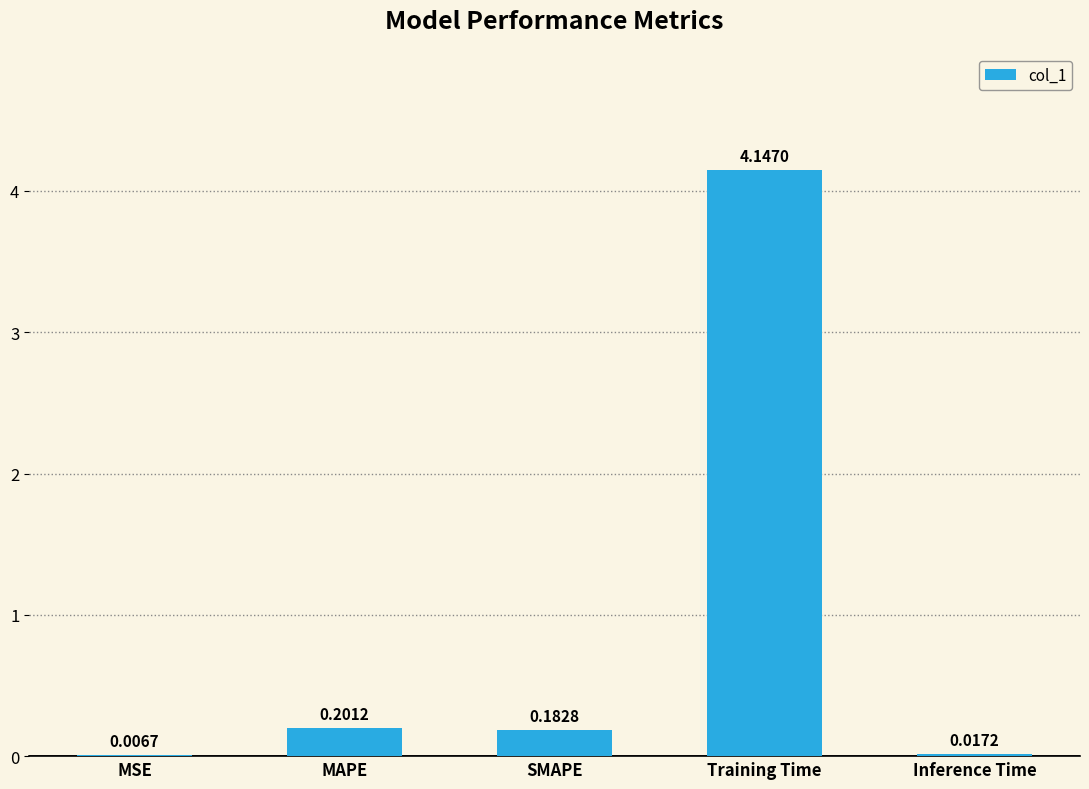

At which label is the value closest to 2?

MAPE